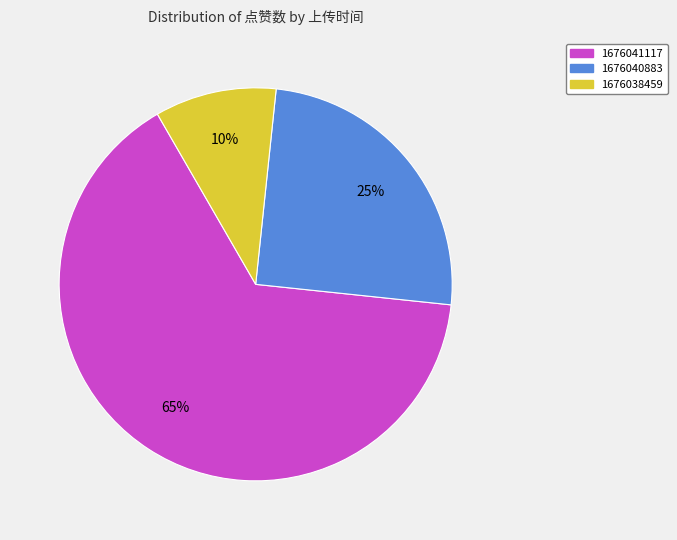

How many slices are in this pie chart?

3